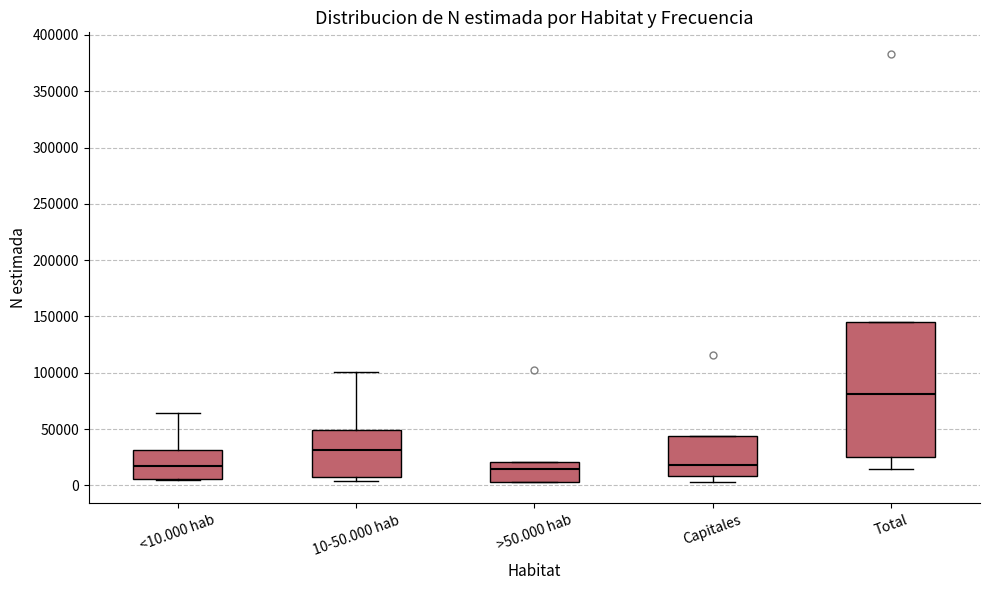

Reading left to right, transcribe this box plot: for each box, give where its median line is, the range the box spans, and where its two whiskers end, as read against the y-axis. The values are not printed on the chart, so give them approximately, as read against the axis.

<10.000 hab: median 15000, box 5000 to 30000, whiskers 5000 to 65000
10-50.000 hab: median 30000, box 5000 to 50000, whiskers 5000 (just below the box's lower edge) to 100000
>50.000 hab: median 15000, box 5000 to 20000, whiskers 5000 to 20000
Capitales: median 20000, box 10000 to 45000, whiskers 5000 to 45000
Total: median 80000, box 25000 to 145000, whiskers 15000 to 145000